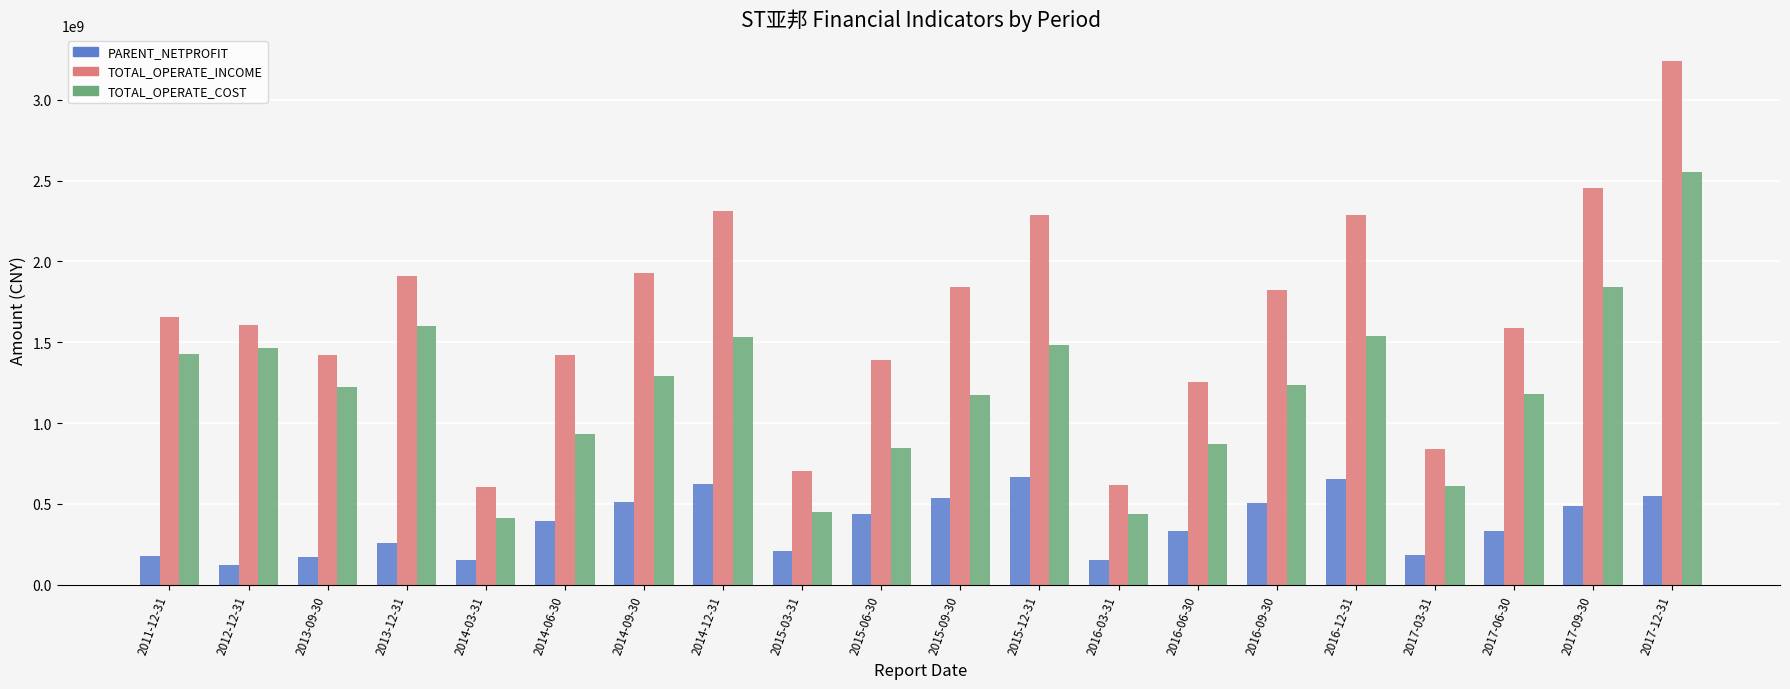

What are all the series names shown in the legend?

PARENT_NETPROFIT, TOTAL_OPERATE_INCOME, TOTAL_OPERATE_COST